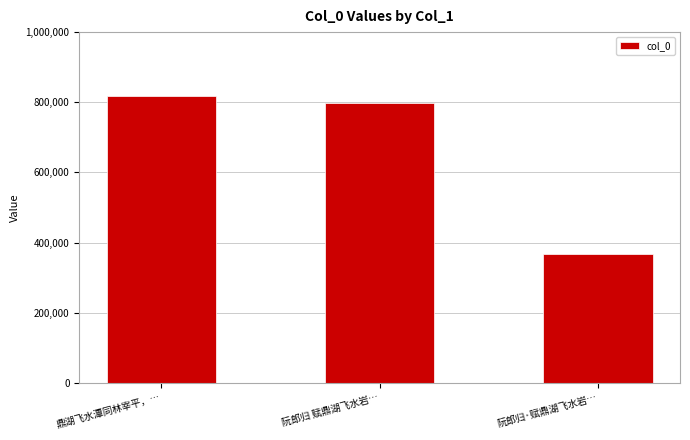

What is the sum of the values at 阮郎归 赋鼎湖飞水岩… and 阮郎归·赋鼎湖飞水岩…?

1167524